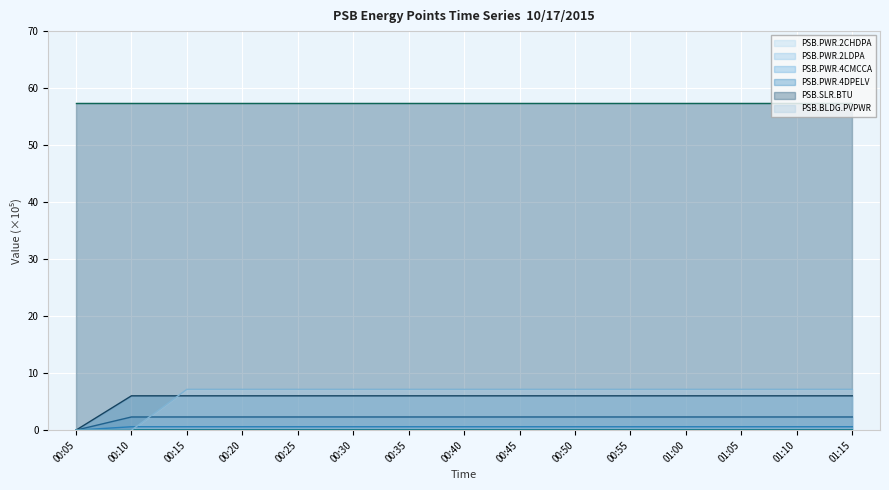

Which series has the widest spread of values?

PSB.BLDG.PVPWR